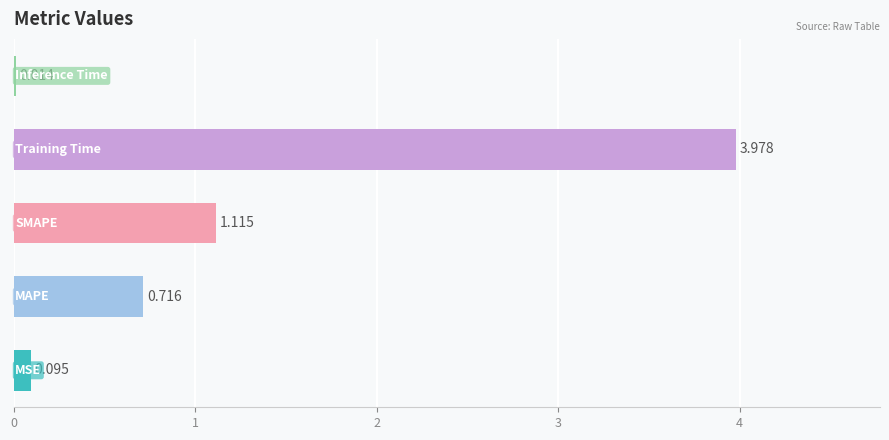

Are the bars horizontal?

Yes